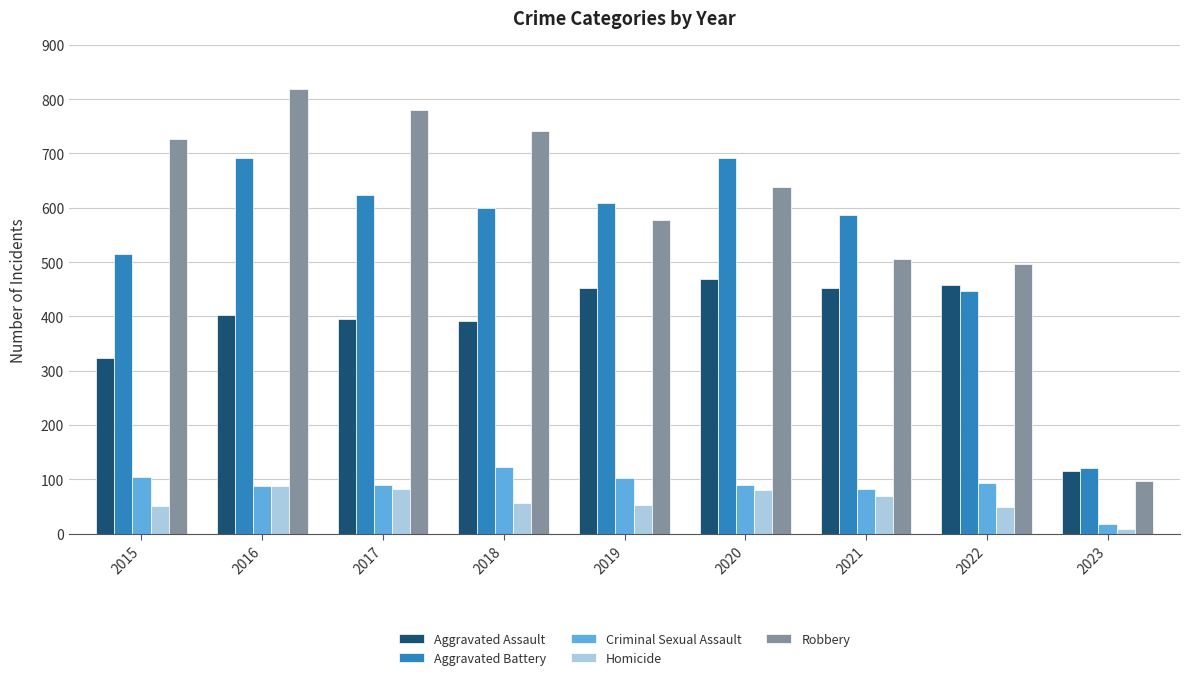

The Robbery series shows 1191 at 2016. True or false?

False